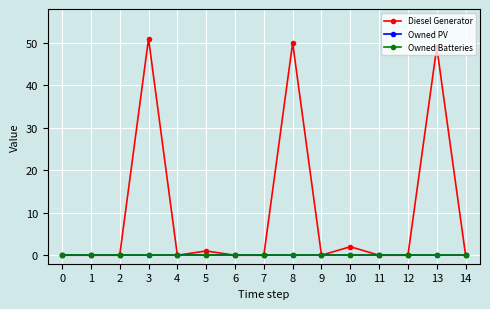

Is this an area chart (filled region under the line)?

No